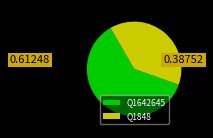

Do Q1848 and Q1642645 together represent more than half of the pie?

Yes